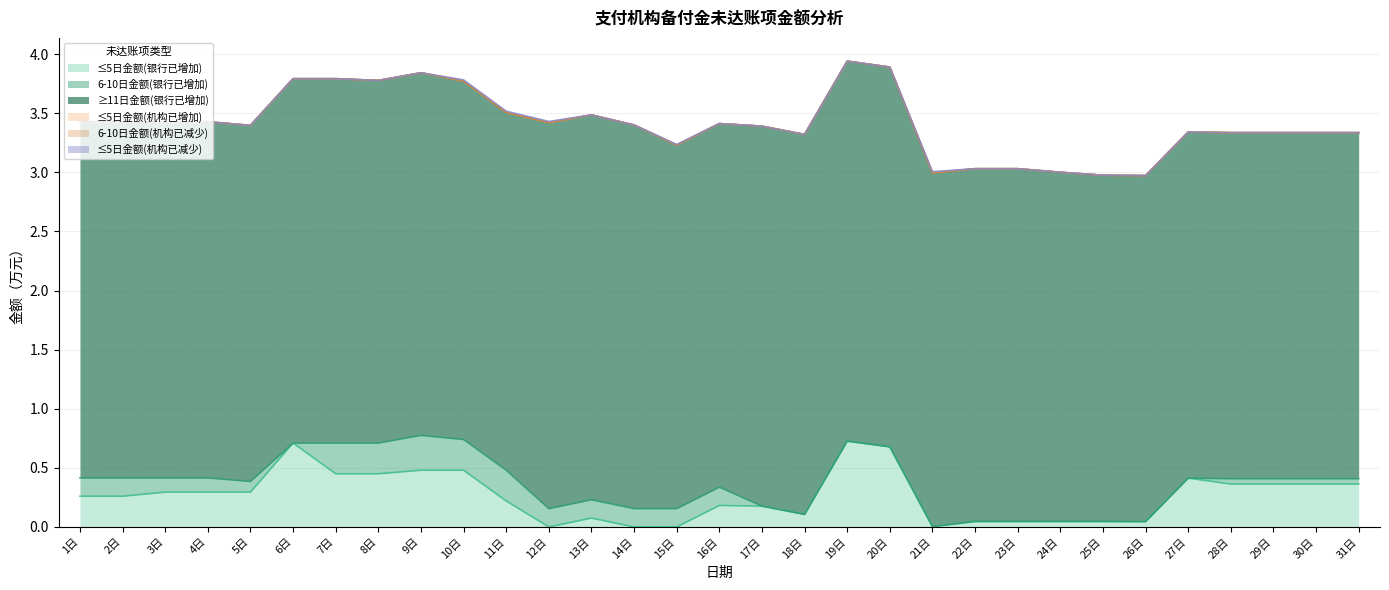

Does the chart have visible grid lines?

Yes